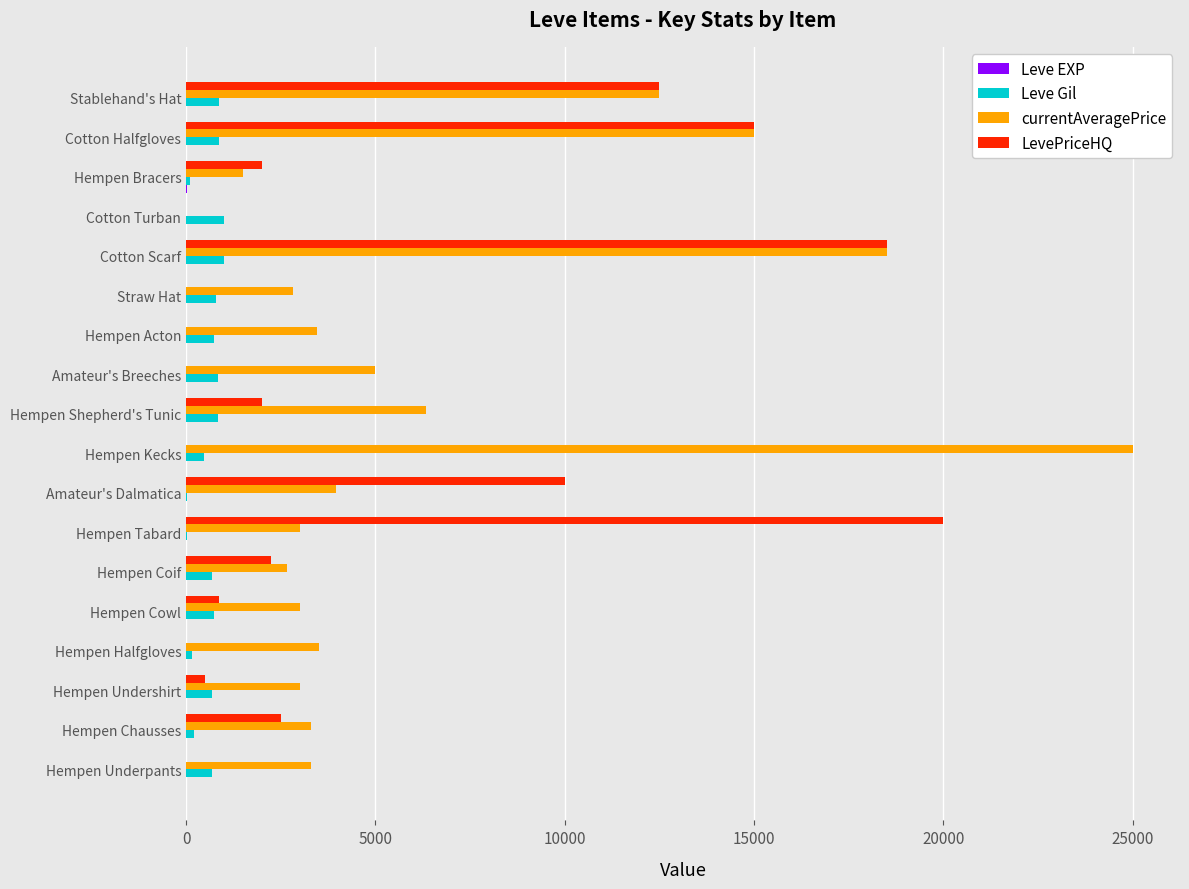

What is the maximum value shown in the chart?

25000